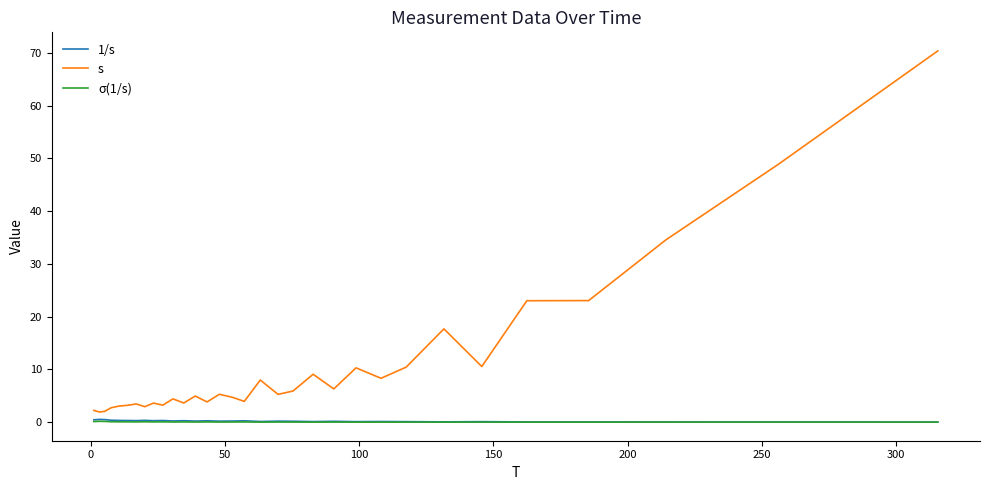

How many categories are shown in the chart?

32